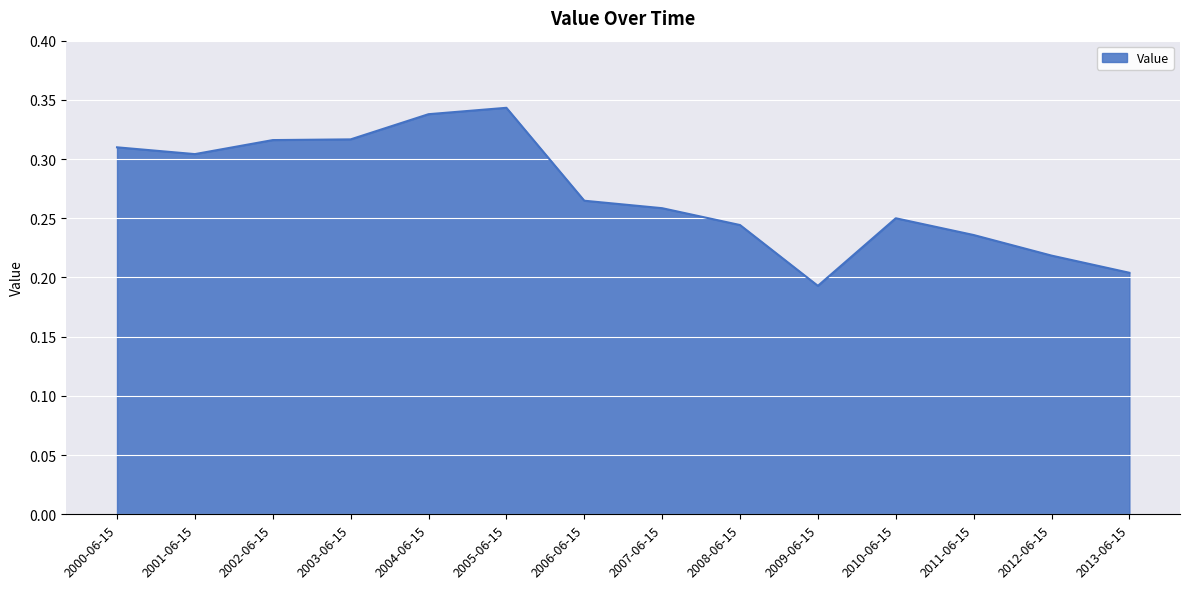

The value at 2004-06-15 is 0.5. True or false?

False